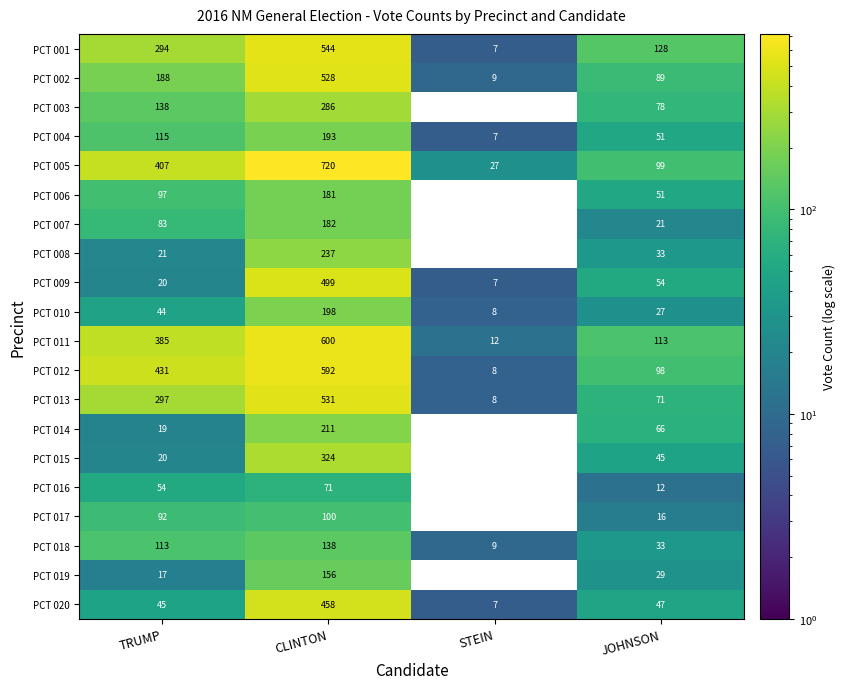

Count the number of data series in this chart.

20